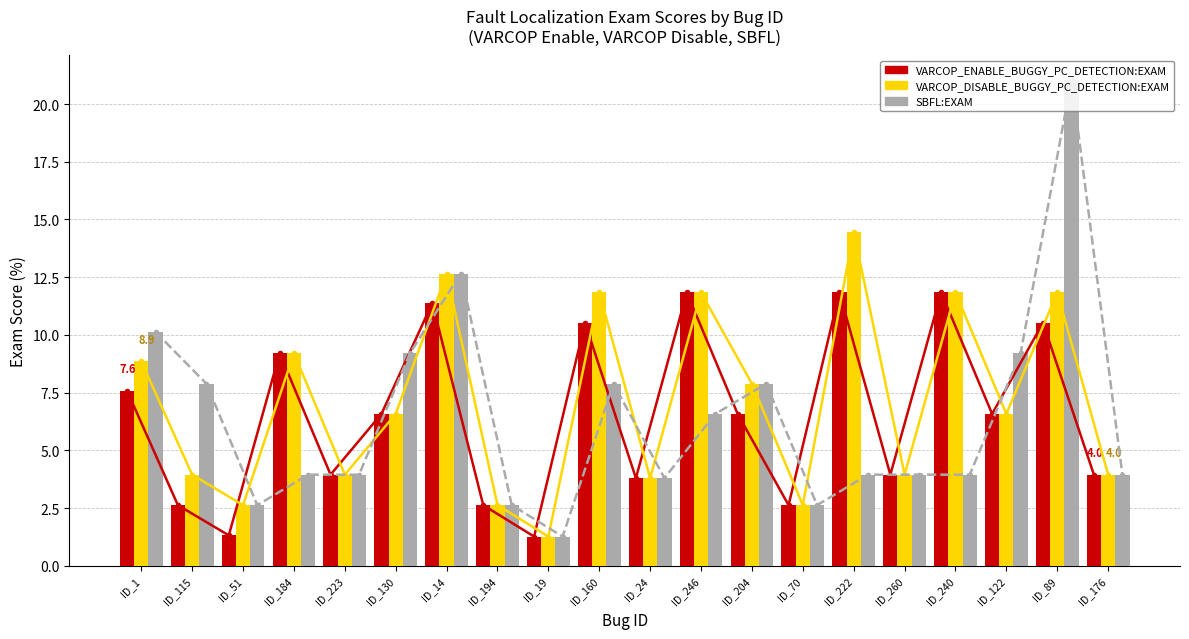

Between ID_176 and ID_223, which is larger?

ID_176